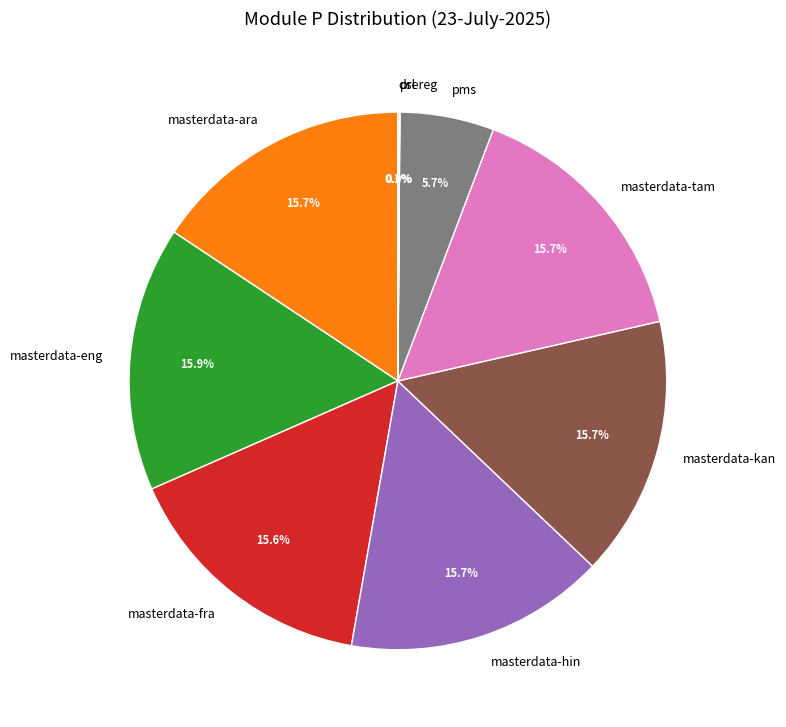

What portion of the pie excludes pms?

94.3%